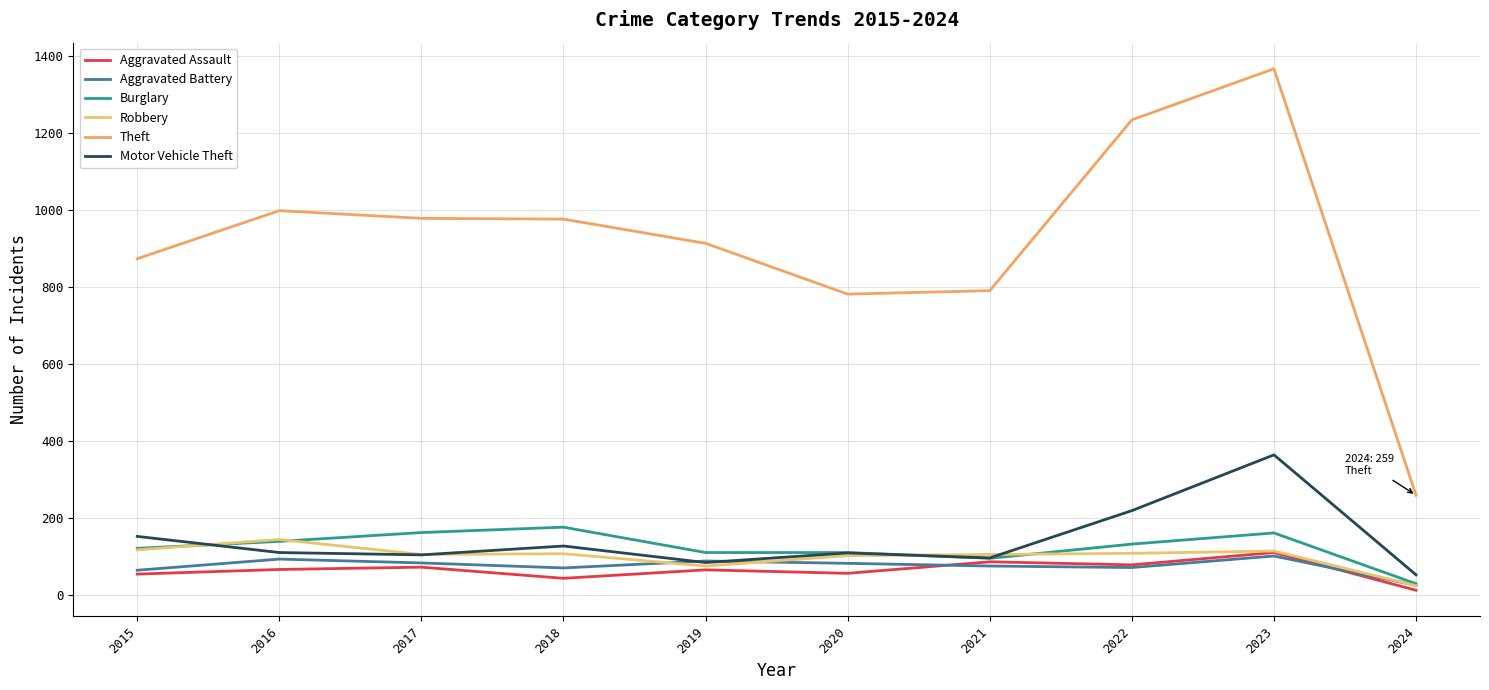

At which category is the sum across all series the highest?

2023